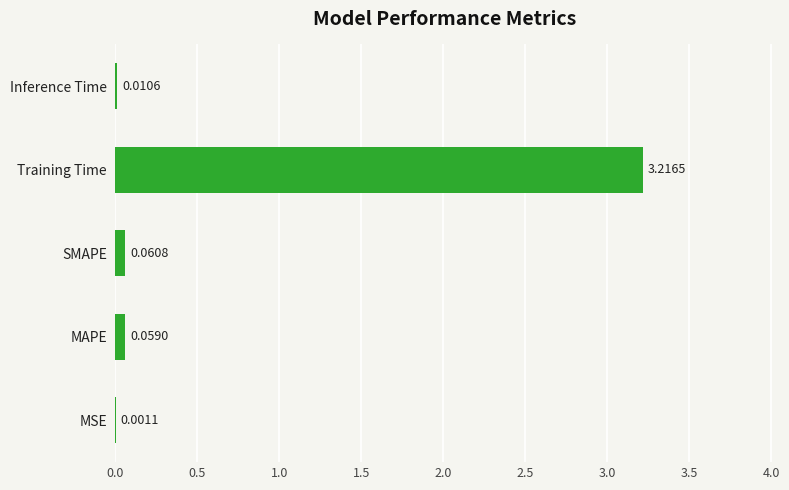

What is the sum of all values?

3.3